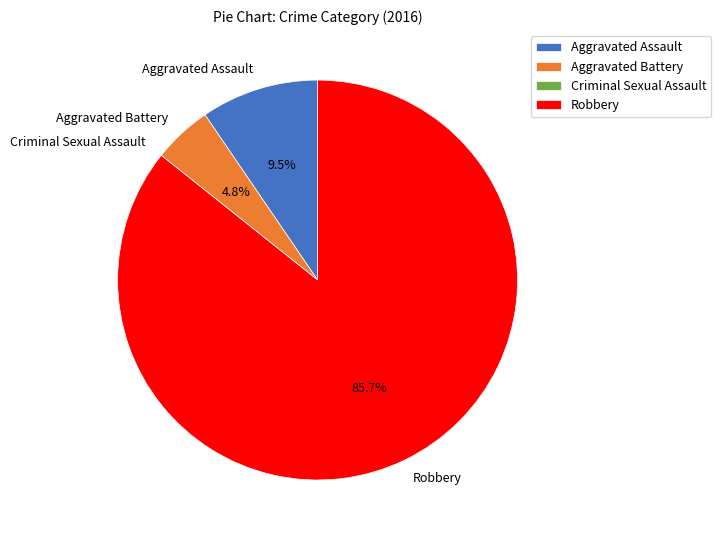

Do Aggravated Battery and Robbery together represent more than half of the pie?

Yes